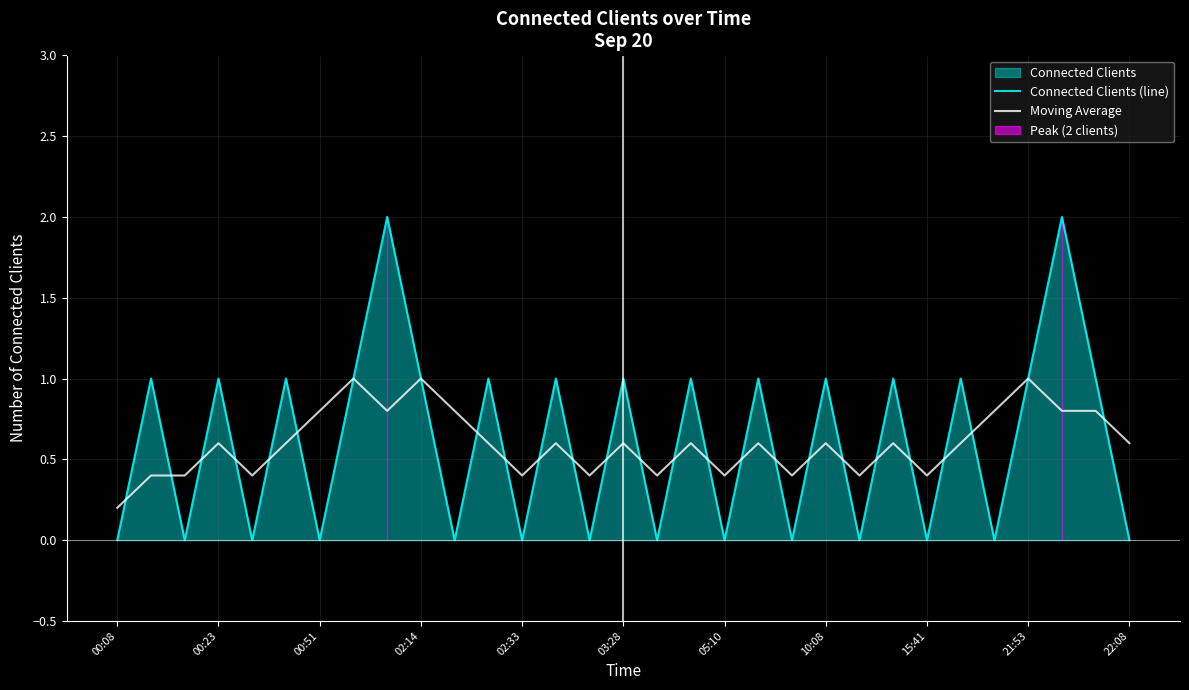

How many positive values does the Connected Clients (line) series have?

17